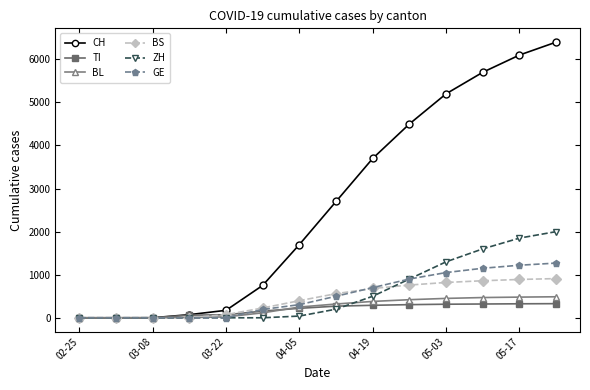

Which series has the widest spread of values?

CH